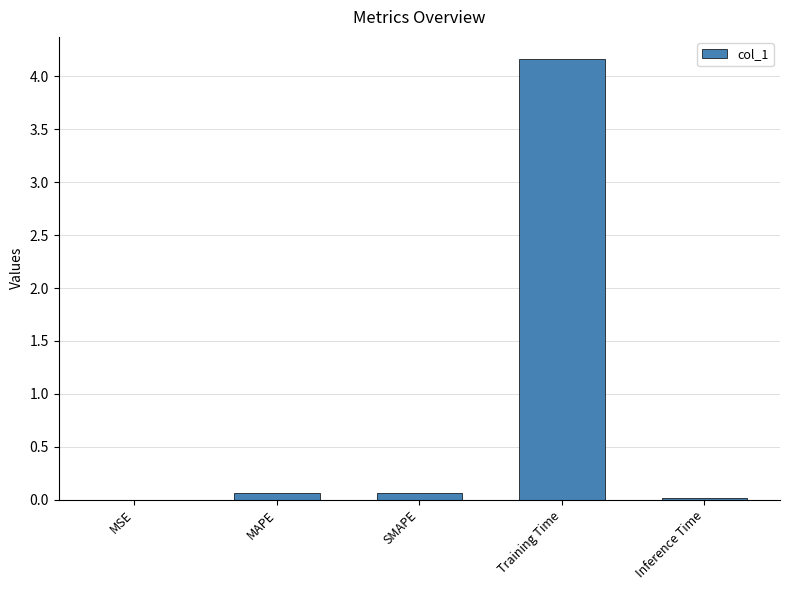

What is the sum of all values?

4.3